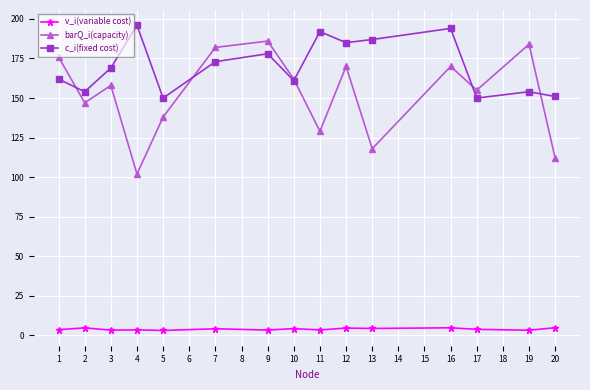

How many values in the c_i(fixed cost) series are below 169?

7